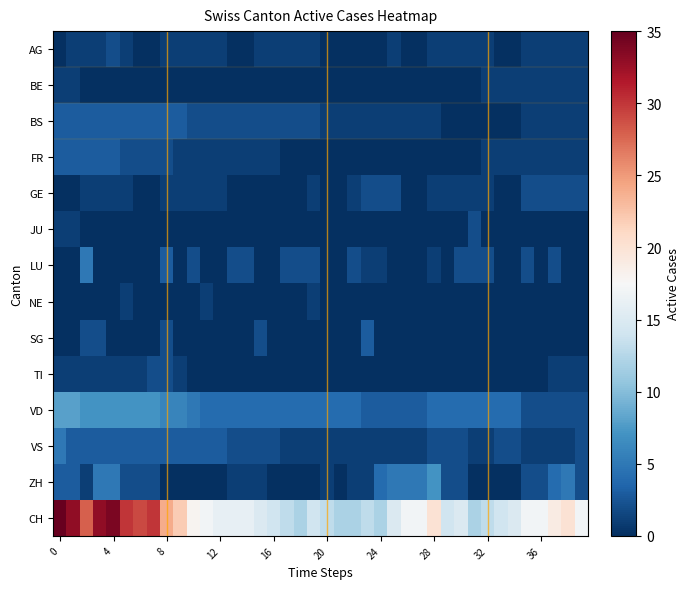

Reading left to right, list all the values displayed in this chart.

AG: 0	1	1	1	2	1	0	0	1	1	1	1	1	0	0	1	1	1	1	1	0	0	0	0	0	1	0	0	1	1	1	1	1	0	0	1	1	1	1	1
BE: 1	1	0	0	0	0	0	0	0	0	0	0	0	0	0	0	0	0	0	0	0	0	0	0	0	0	0	0	0	0	0	0	1	1	1	1	1	1	1	1
BS: 3	3	3	3	3	3	3	3	3	3	2	2	2	2	2	2	2	2	2	2	1	1	1	1	1	1	1	1	1	0	0	0	0	0	0	1	1	1	1	1
FR: 3	3	3	3	3	2	2	2	2	1	1	1	1	1	1	1	1	0	0	0	0	0	0	0	0	0	0	0	0	0	0	0	1	1	1	1	1	1	1	1
GE: 0	0	1	1	1	1	0	0	1	1	1	1	1	0	0	0	0	0	0	1	0	0	1	2	2	2	0	0	1	1	1	1	1	0	0	2	2	2	2	2
JU: 1	1	0	0	0	0	0	0	0	0	0	0	0	0	0	0	0	0	0	0	0	0	0	0	0	0	0	0	0	0	0	2	0	0	0	0	0	0	0	0
LU: 0	0	5	0	0	0	0	0	3	0	2	0	0	2	2	0	0	2	2	2	0	0	2	1	1	0	0	0	1	0	2	2	2	0	0	2	0	2	0	0
NE: 0	0	0	0	0	1	0	0	0	0	0	1	0	0	0	0	0	0	0	1	0	0	0	0	0	0	0	0	0	0	0	0	0	0	0	0	0	0	0	0
SG: 0	0	2	2	0	0	0	0	2	0	0	0	0	0	0	2	0	0	0	0	0	0	0	3	0	0	0	0	0	0	0	0	0	0	0	0	0	0	0	0
TI: 1	1	1	1	1	1	1	2	2	1	0	0	0	0	0	0	0	0	0	0	0	0	0	0	0	0	0	0	0	0	0	0	0	0	0	0	0	1	1	1
VD: 8	8	7	7	7	7	7	7	6	6	5	4	4	4	4	4	4	4	4	4	4	4	4	3	3	3	3	3	4	4	4	4	4	4	4	2	2	2	2	2
VS: 5	3	3	3	3	3	3	3	3	3	3	3	3	2	2	2	2	1	1	1	1	1	1	1	1	1	1	1	2	2	2	1	1	2	2	1	1	1	1	2
ZH: 3	3	1	5	5	2	2	2	0	0	0	0	0	1	1	1	0	0	0	0	1	0	1	1	4	5	5	5	7	2	2	0	0	0	0	2	2	4	5	2
CH: 35	33	28	33	34	30	29	30	24	22	18	17	16	16	16	15	14	13	12	14	13	12	12	13	12	15	17	17	20	14	15	12	13	14	15	17	17	19	20	17